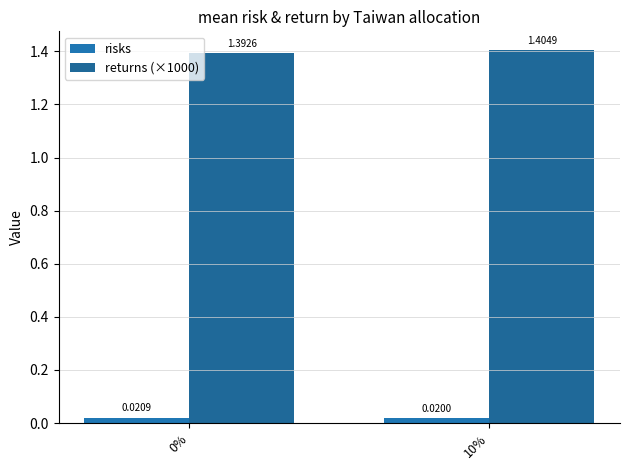

What is the maximum value shown in the chart?

1.4